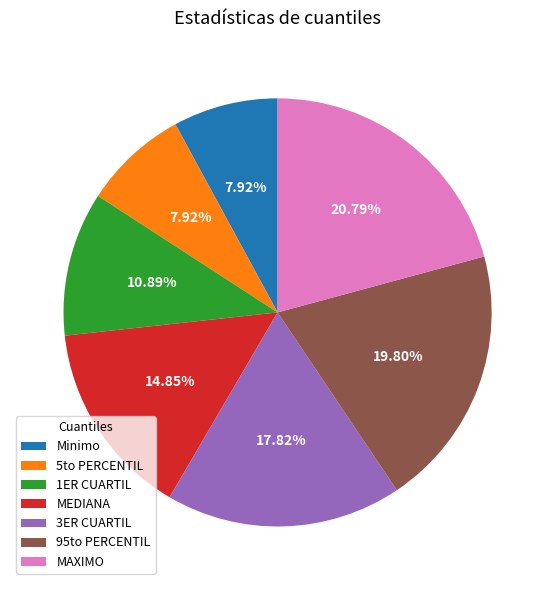

What percentage is the 1ER CUARTIL slice, to the nearest percent?

11%